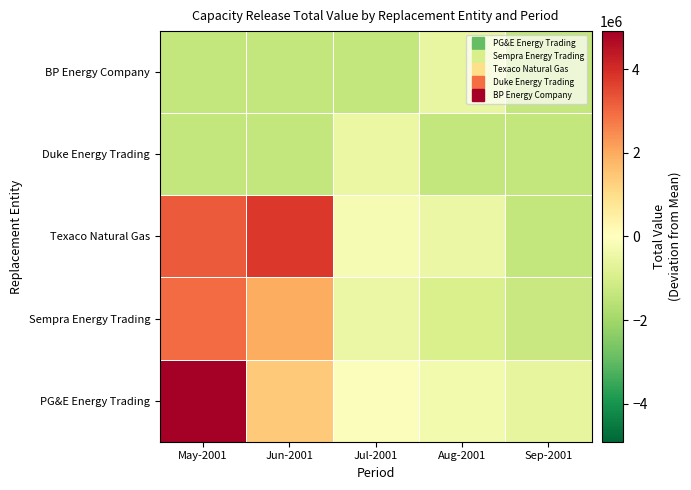

Count the number of categories in the chart.

5